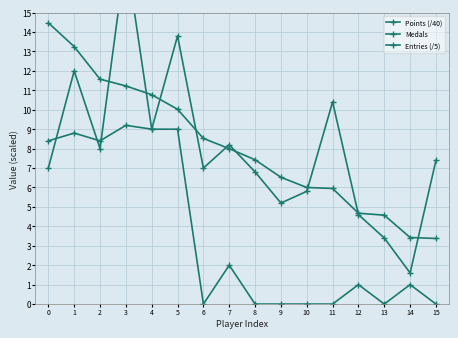

Which series changed the most between 6 and 9?

Points (/40)